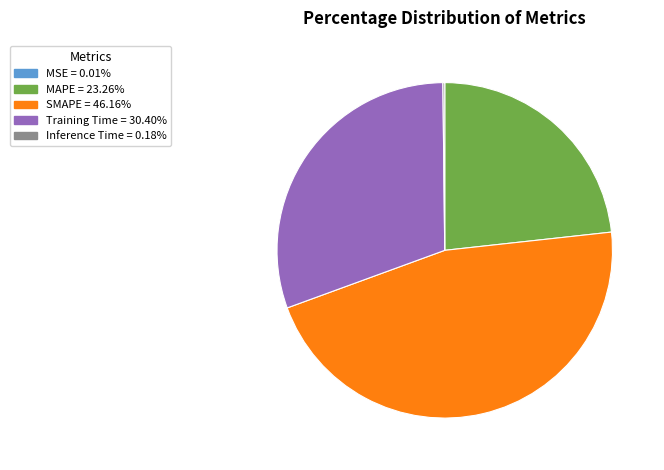

Is there any slice that represents more than half of the pie?

No